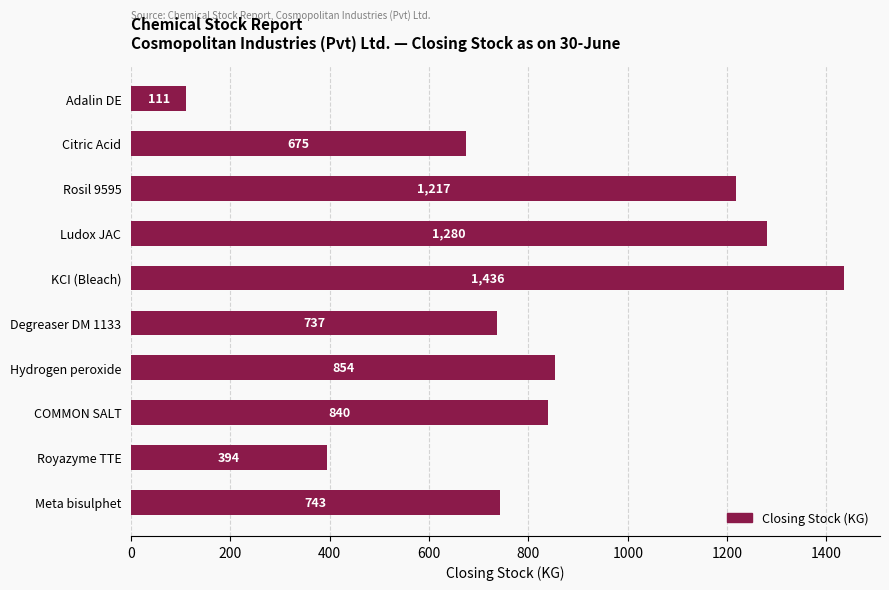

What is the difference between the maximum and second lowest values?

1042.0